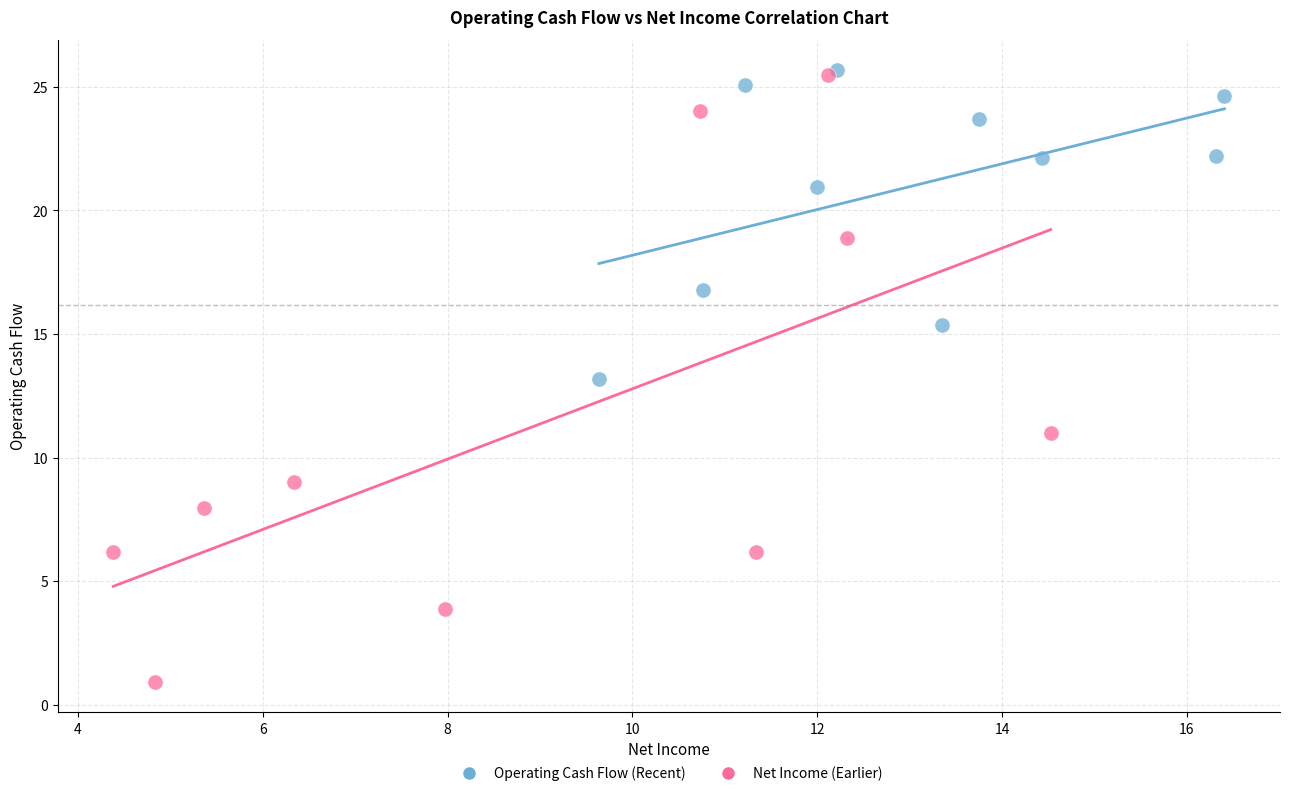

What are all the series names shown in the legend?

Operating Cash Flow (Recent), Net Income (Earlier)